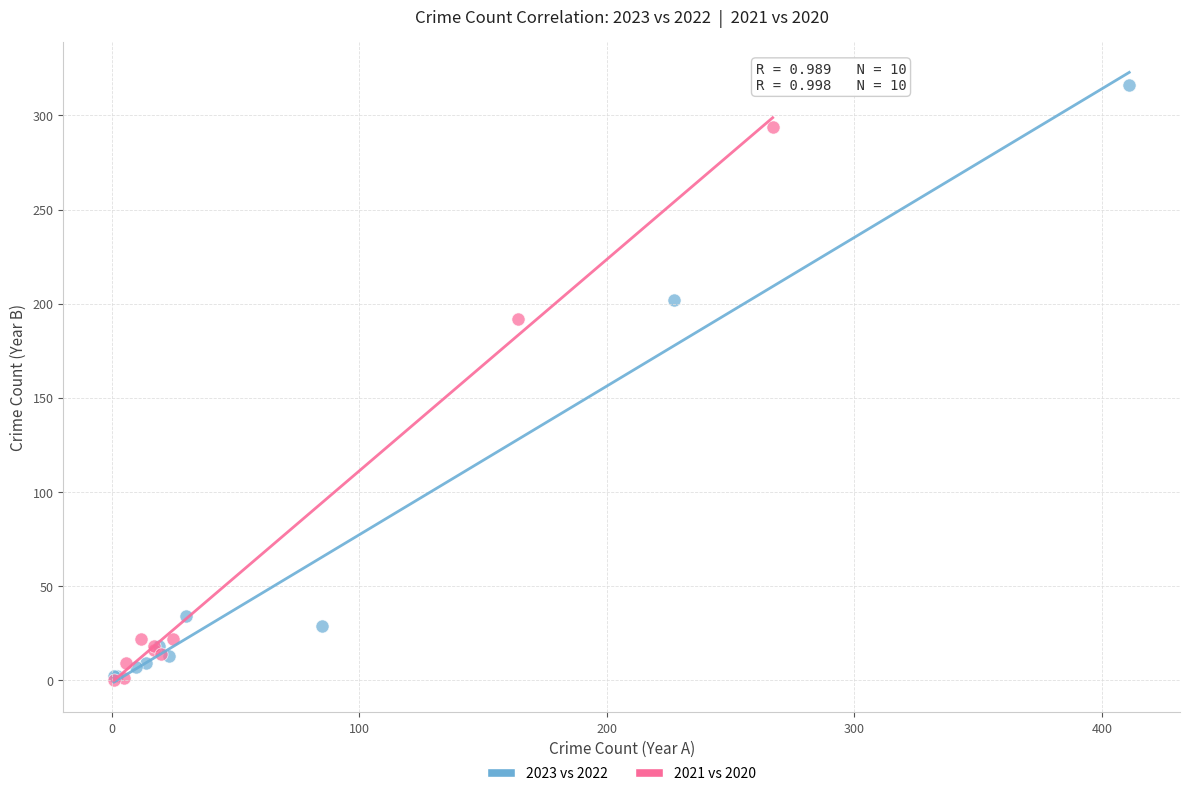

Which series has the widest spread of Y values?

2023 vs 2022